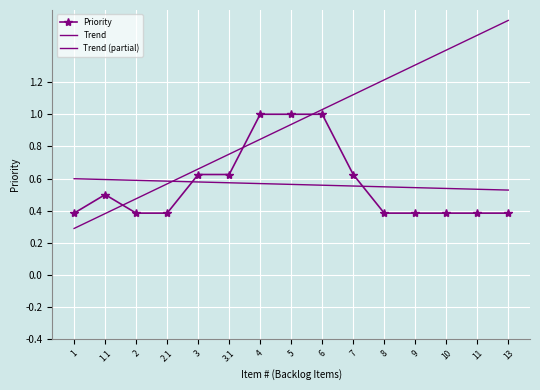

What is the difference between the Trend (partial) values at 1.1 and 2.1?

0.2